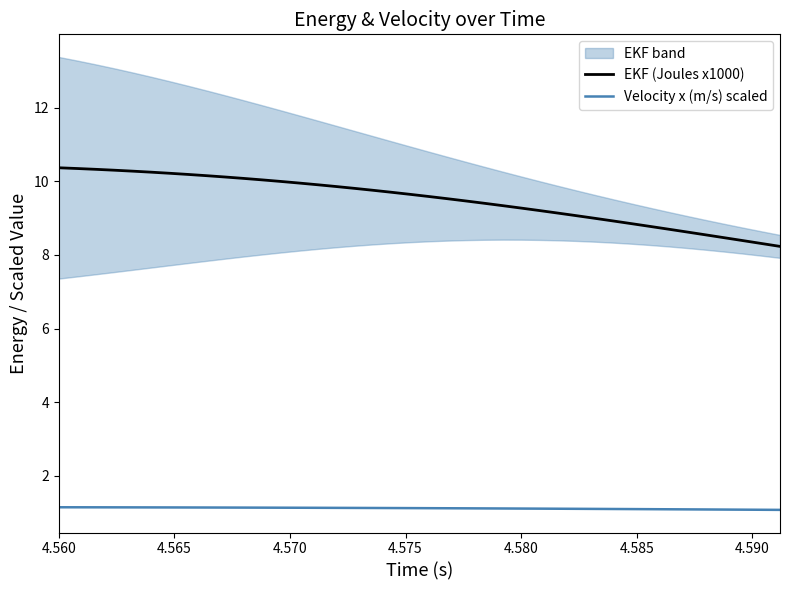

What is the minimum value for EKF (Joules x1000)?

8.2